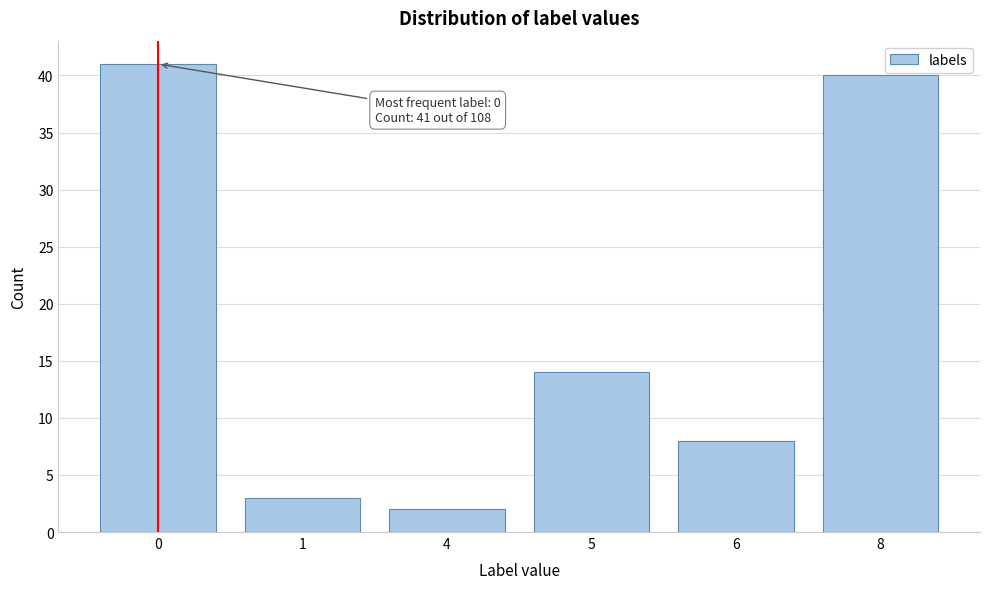

Reading left to right, what are all the values shown in this chart?

0=41	1=3	4=2	5=14	6=8	8=40